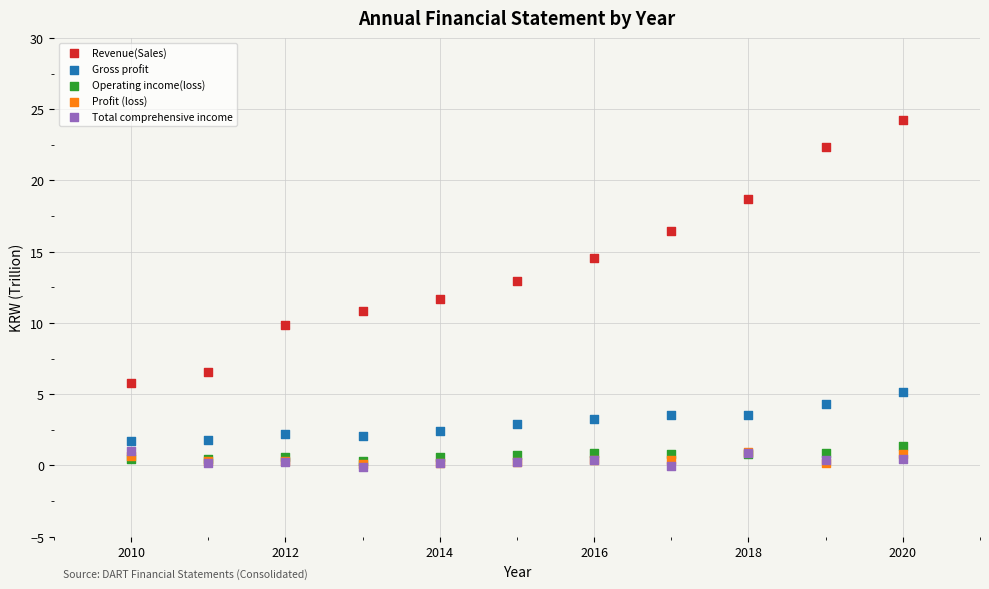

What are all the series names shown in the legend?

Revenue(Sales), Gross profit, Operating income(loss), Profit (loss), Total comprehensive income